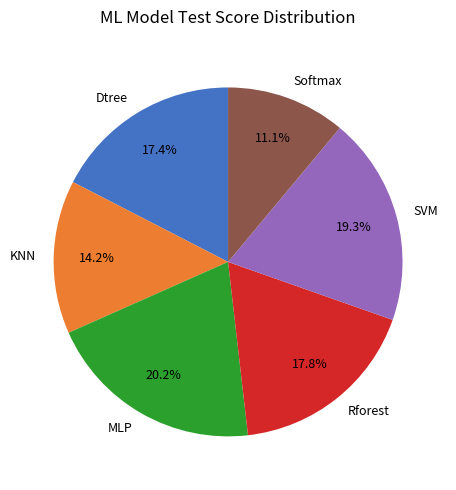

Does Softmax represent more than half of the total?

No